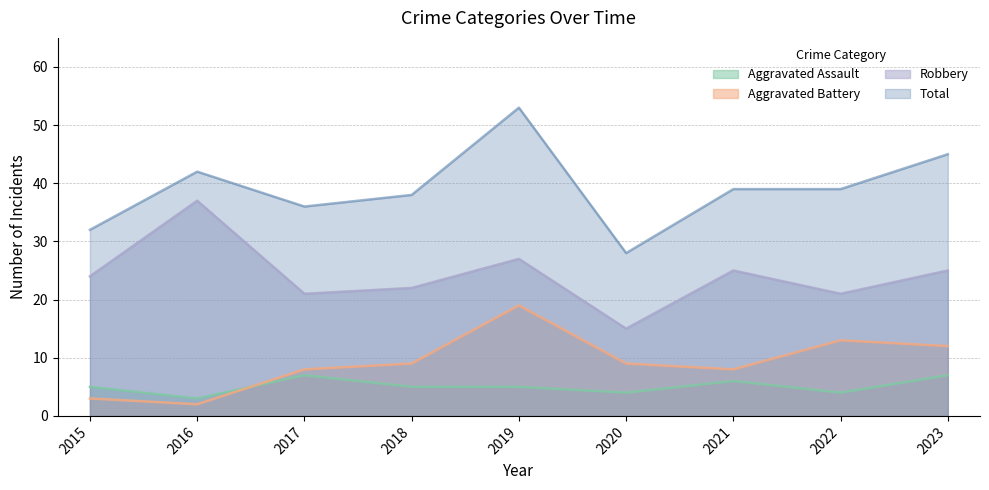

What is the difference between the second highest and minimum values in the Aggravated Assault series?

4